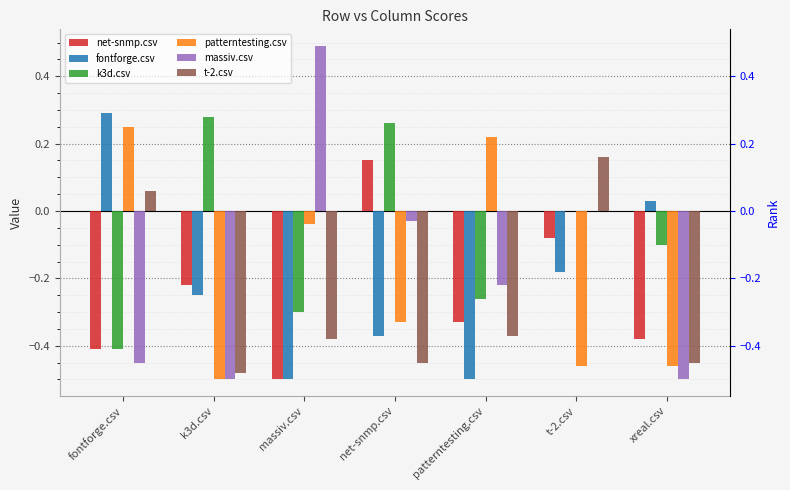

What is the lowest value of the fontforge.csv series?

-0.5